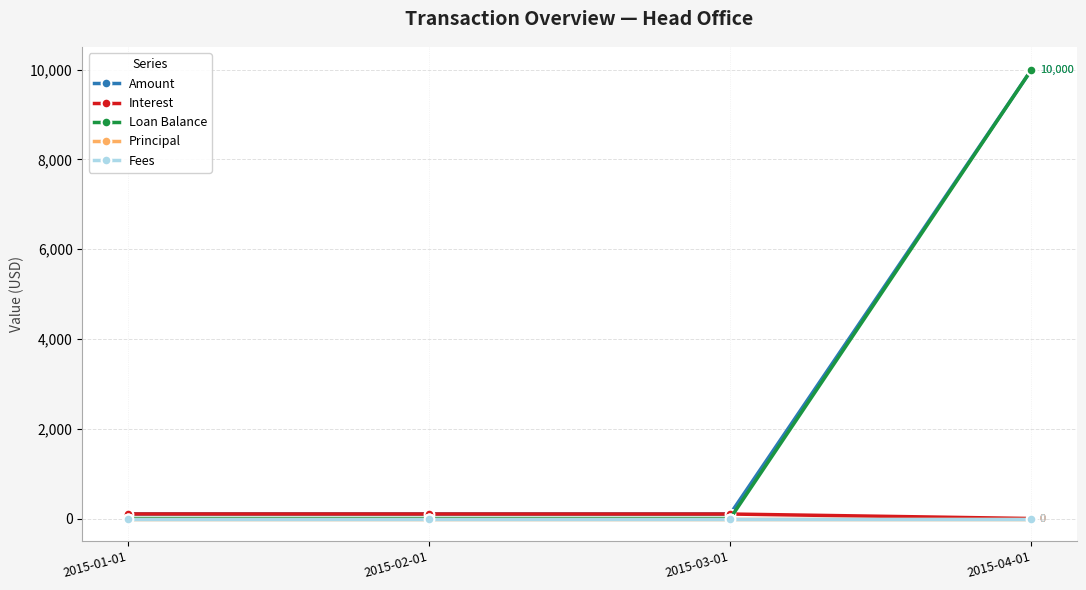

At how many categories does at least one series exceed 4912?

1